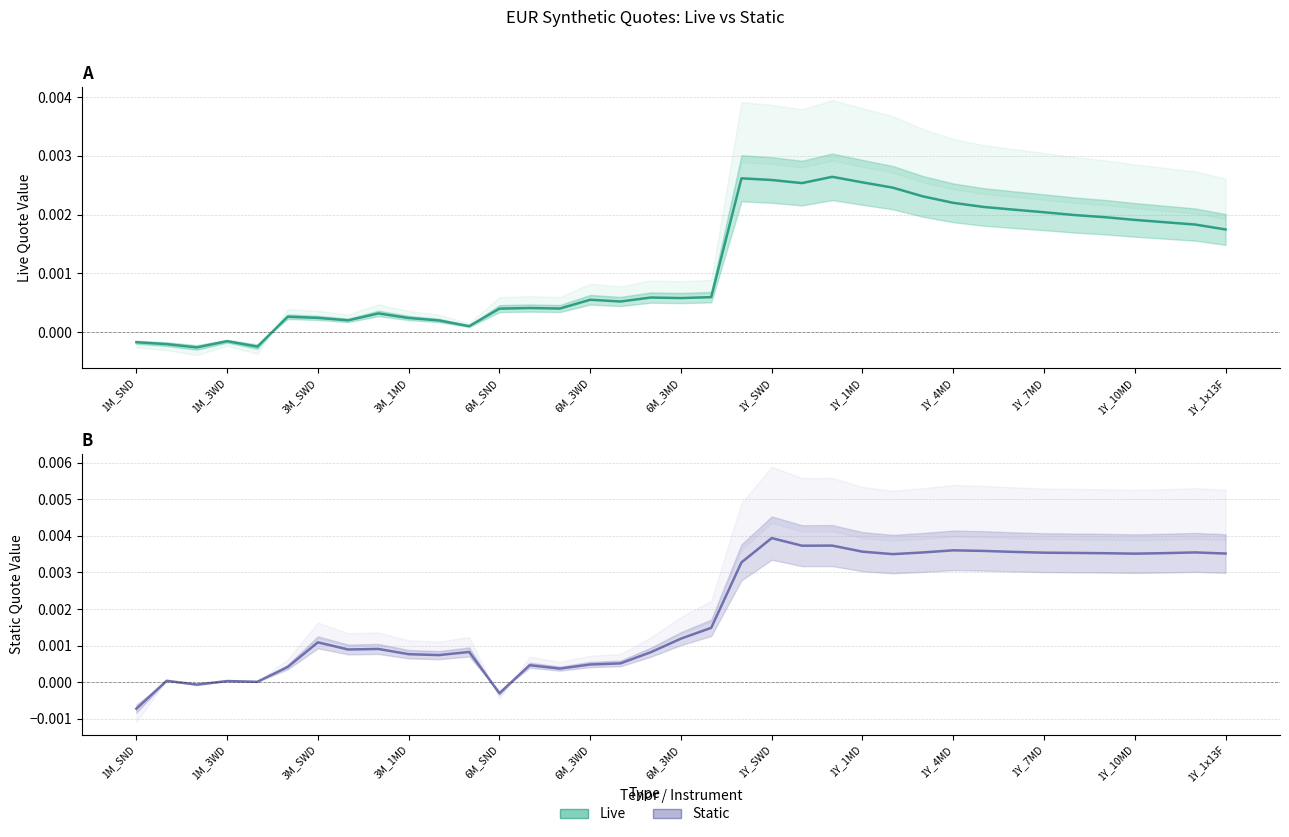

How many interior local peaks does the Static series have?

10